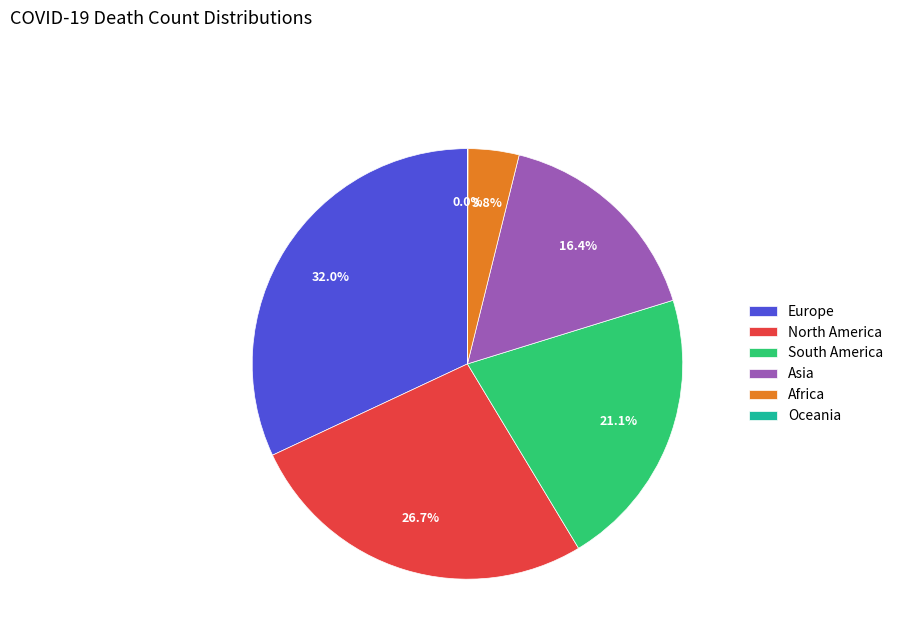

True or false: Africa accounts for 4% of the total.

True